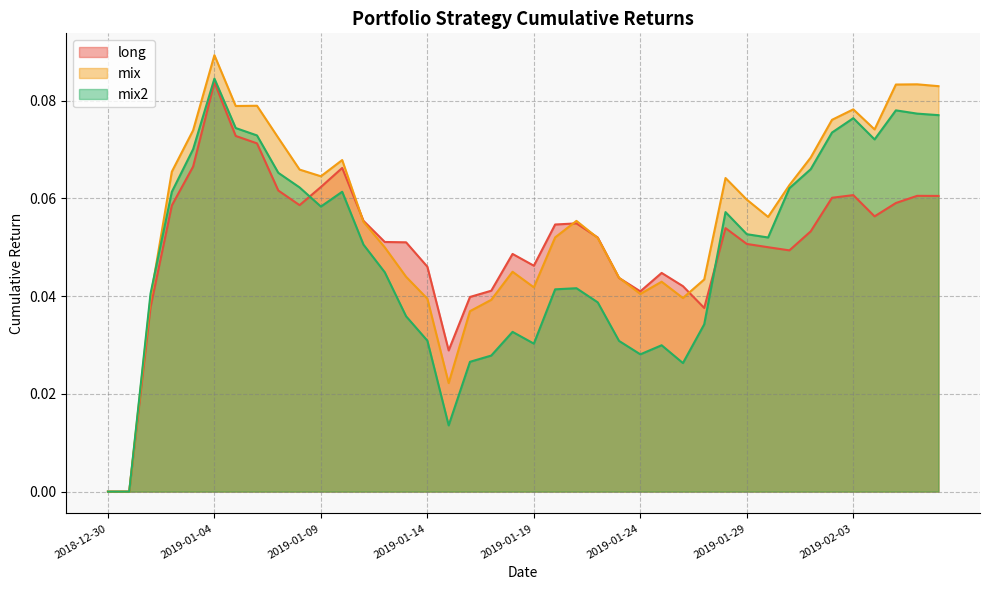

At how many categories does at least one series exceed 0?

38